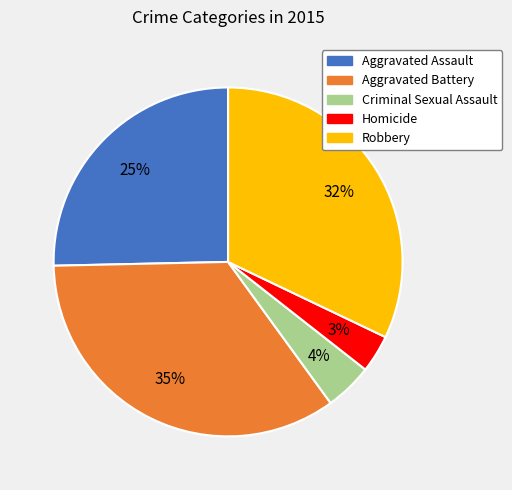

Approximately how many times larger is the value at Aggravated Battery compared to Robbery?

1.1